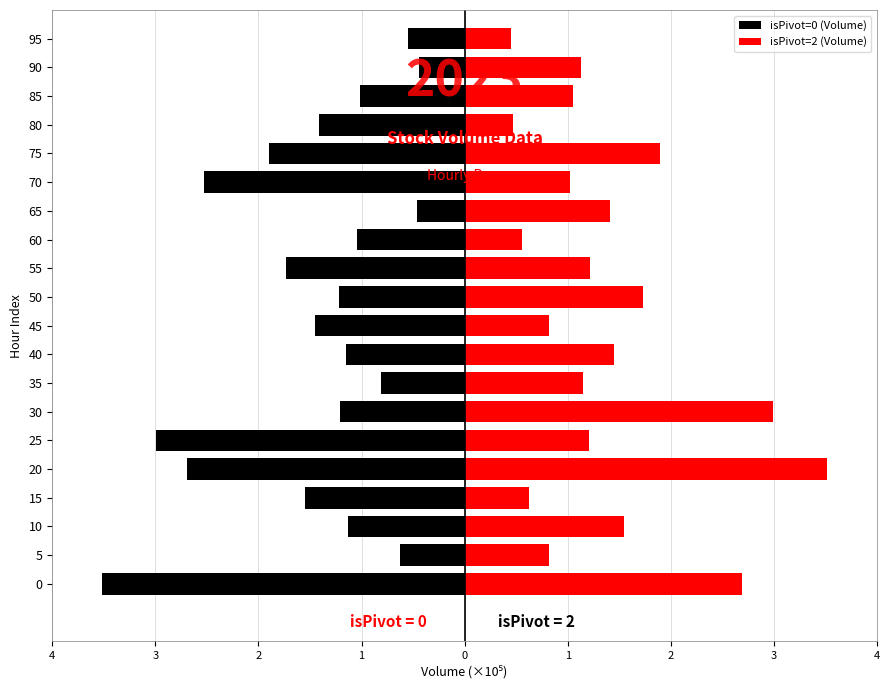

What is the difference between the maximum and minimum values in the isPivot=2 (Volume) series?

3.1